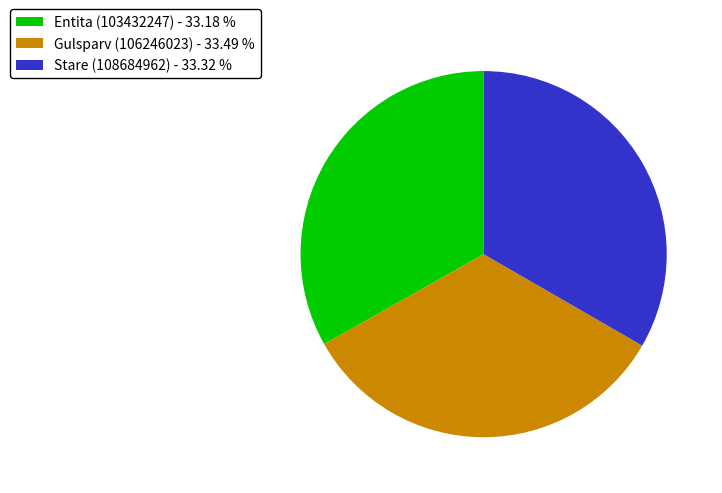

Approximately how many times larger is the value at Stare (108684962) - 33.32 % compared to Entita (103432247) - 33.18 %?

1.0